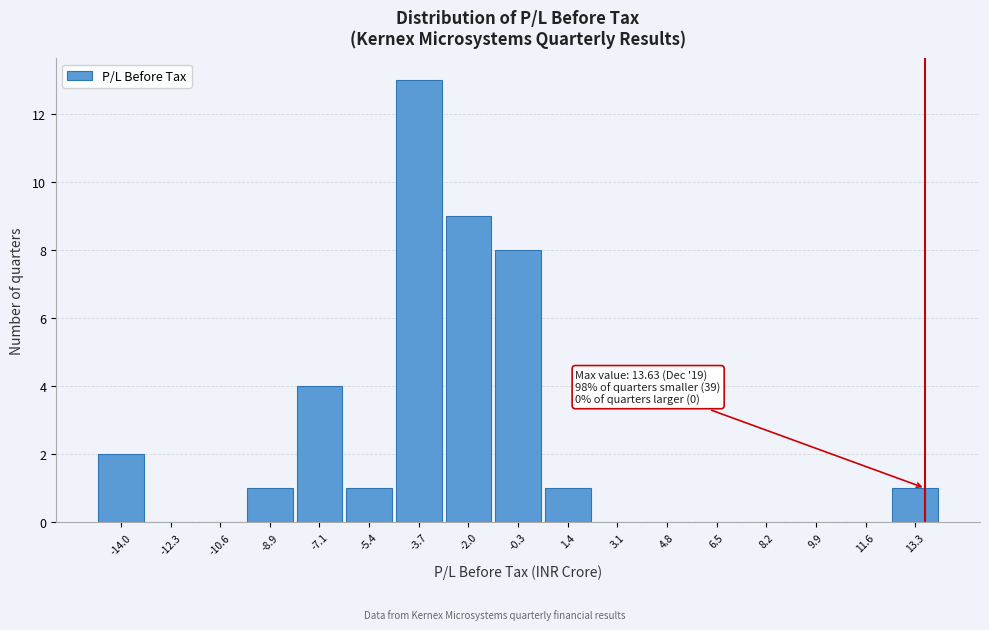

Which range on the x-axis has the tallest bar?

-4.6 to -2.8